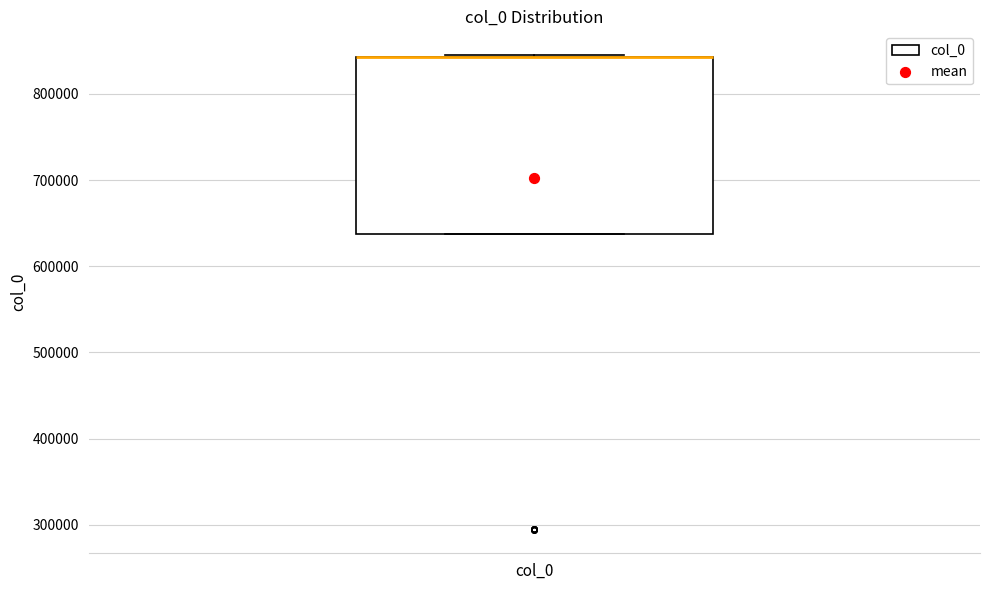

Read this box plot against the y-axis: the position of the median line, the range covered by the box, and the ends of both whiskers. The values are not printed on the chart, so give them approximately, as read against the axis.

median 840000 (drawn on the box's upper edge), box 640000 to 840000, whiskers 640000 to 850000